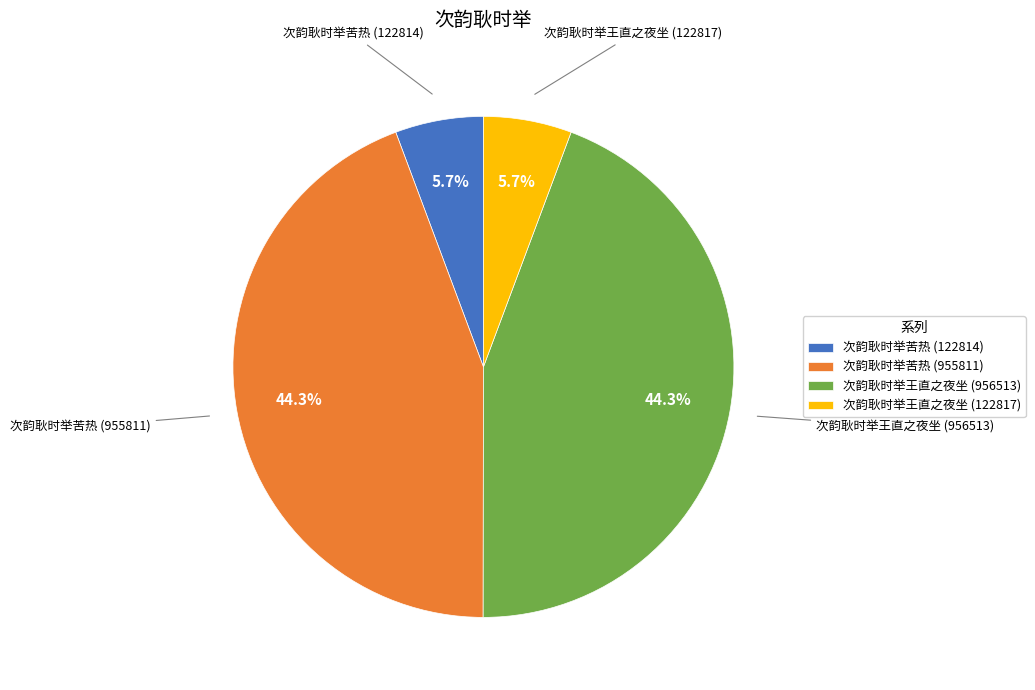

To the nearest percent, what percentage of the pie is 次韵耿时举苦热 (122814)?

6%